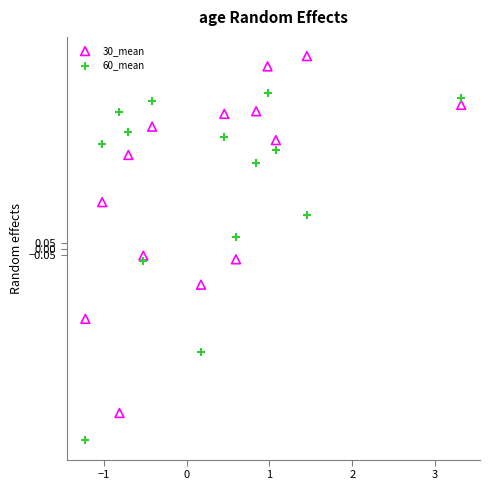

Which series has the widest spread of Y values?

30_mean